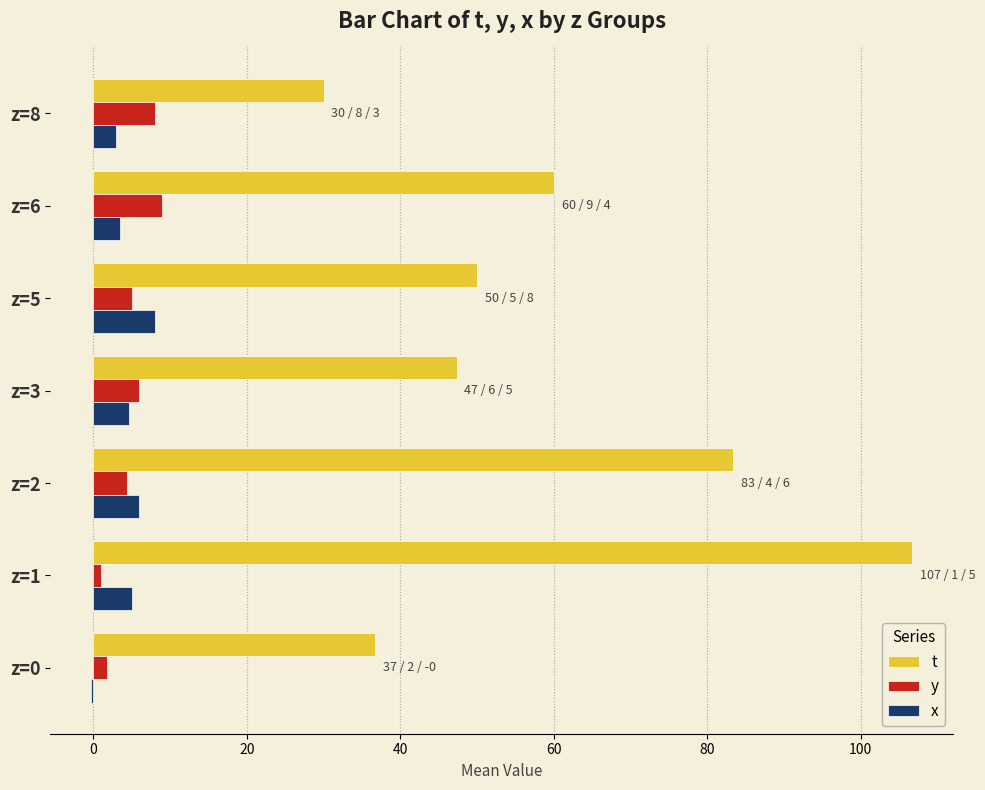

How many positive values does the x series have?

6